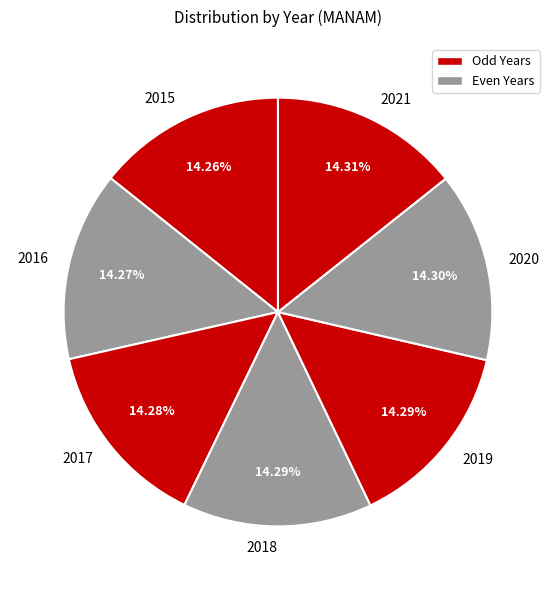

Combined, do 2021 and 2019 account for over 50%?

No